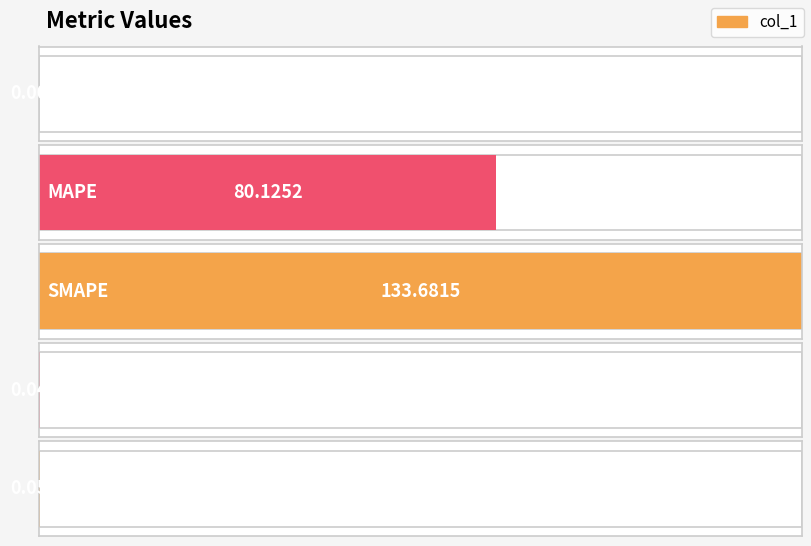

At which category does the chart reach its minimum across all series?

MSE